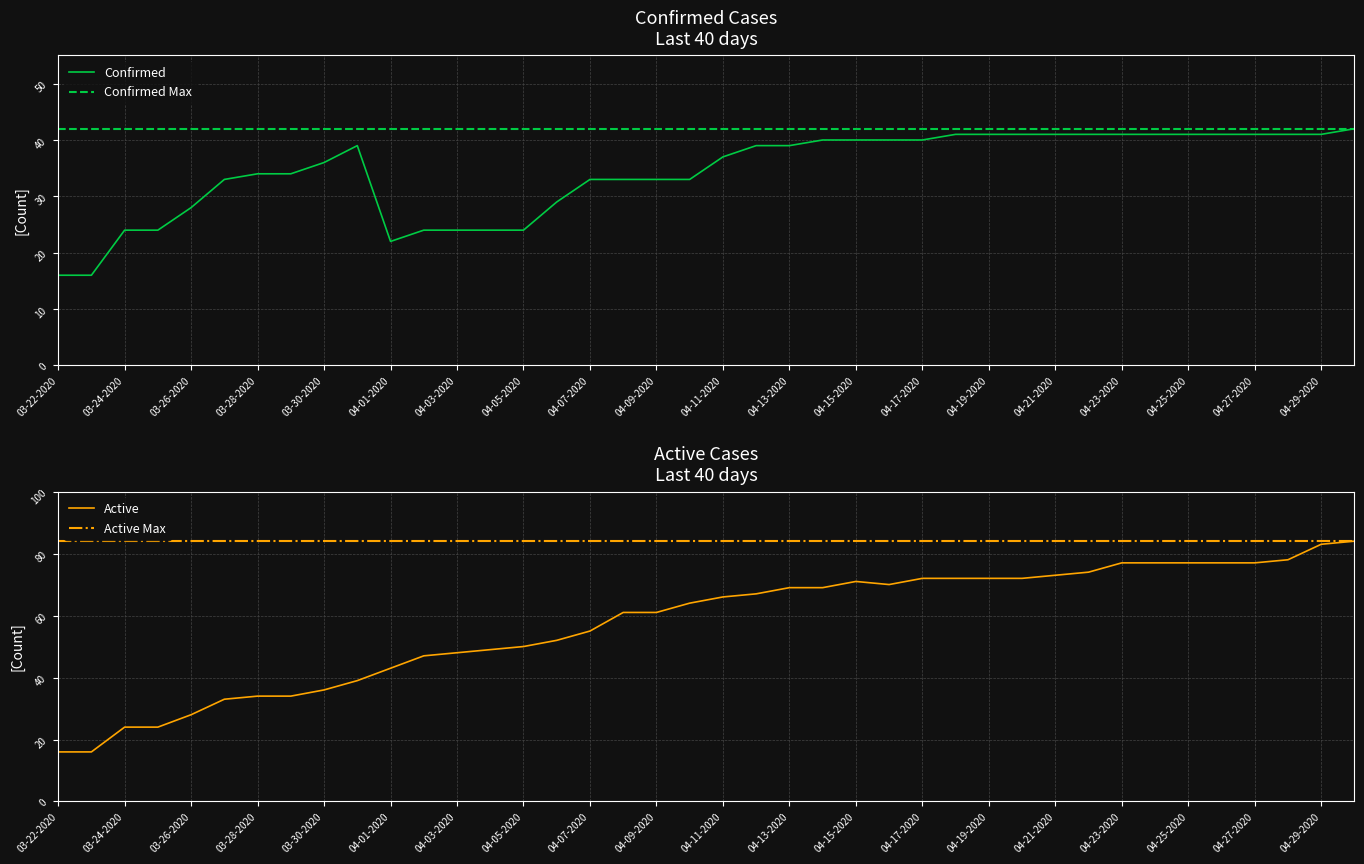

How many interior local peaks does the Active series have?

1